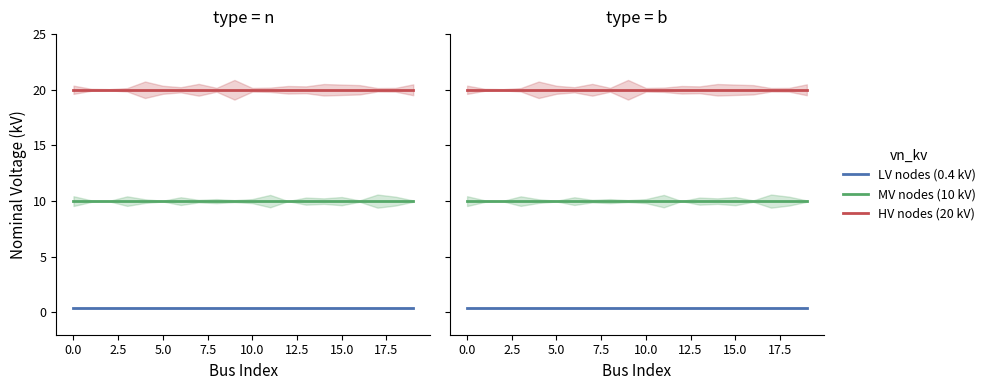

Which series has the largest range (max minus min)?

LV nodes (0.4 kV)